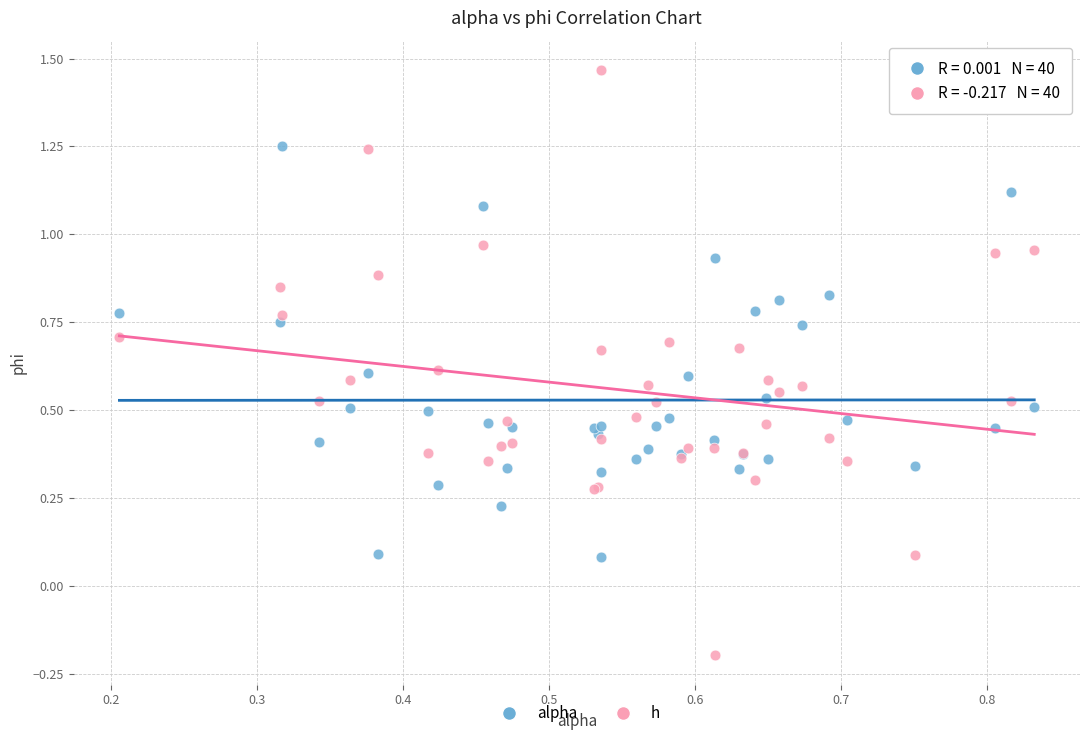

Which series reaches the maximum Y coordinate?

h